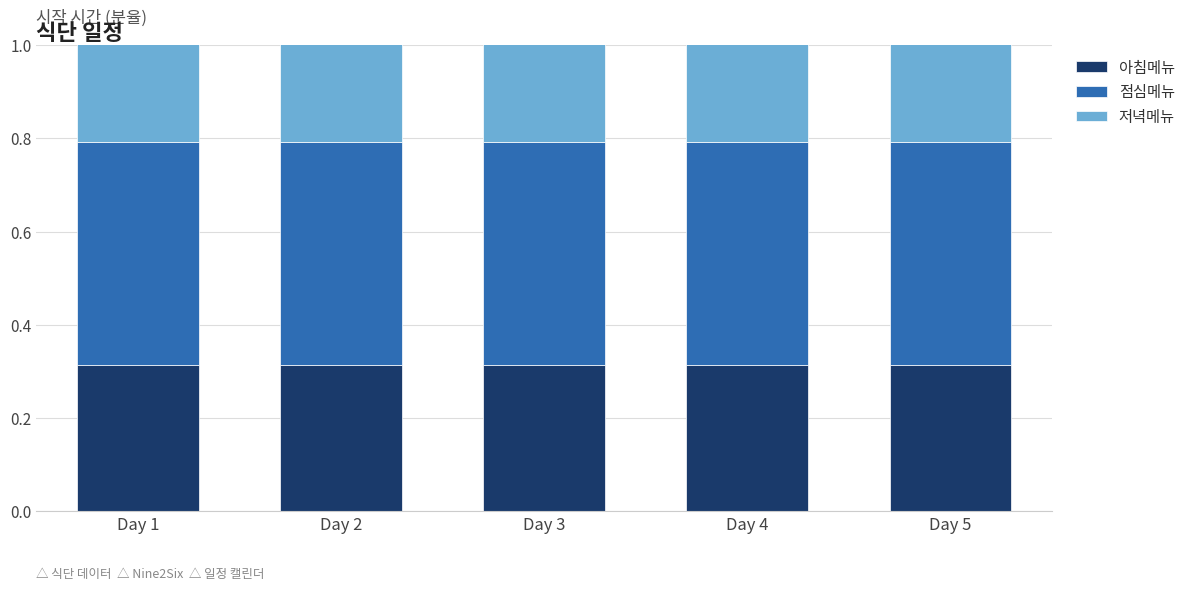

Which series changed the most between Day 3 and Day 4?

아침메뉴